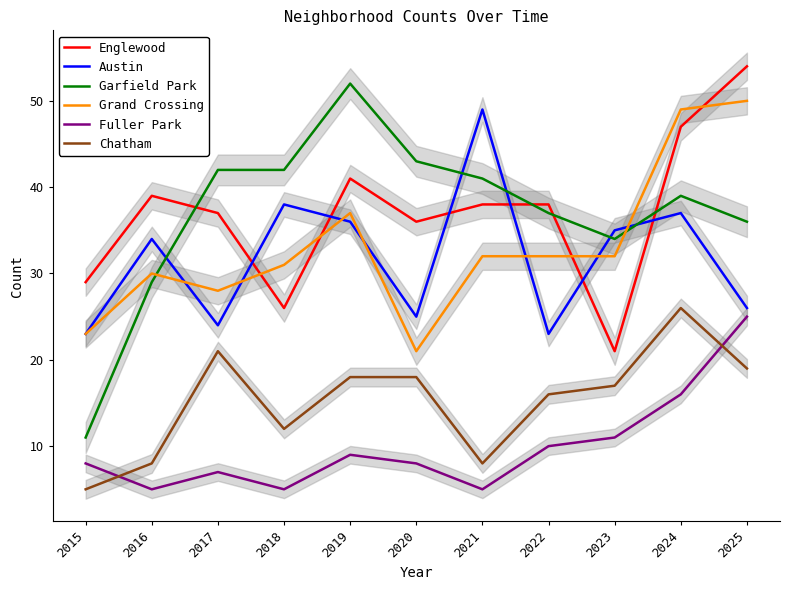

Which series has the widest spread of values?

Garfield Park